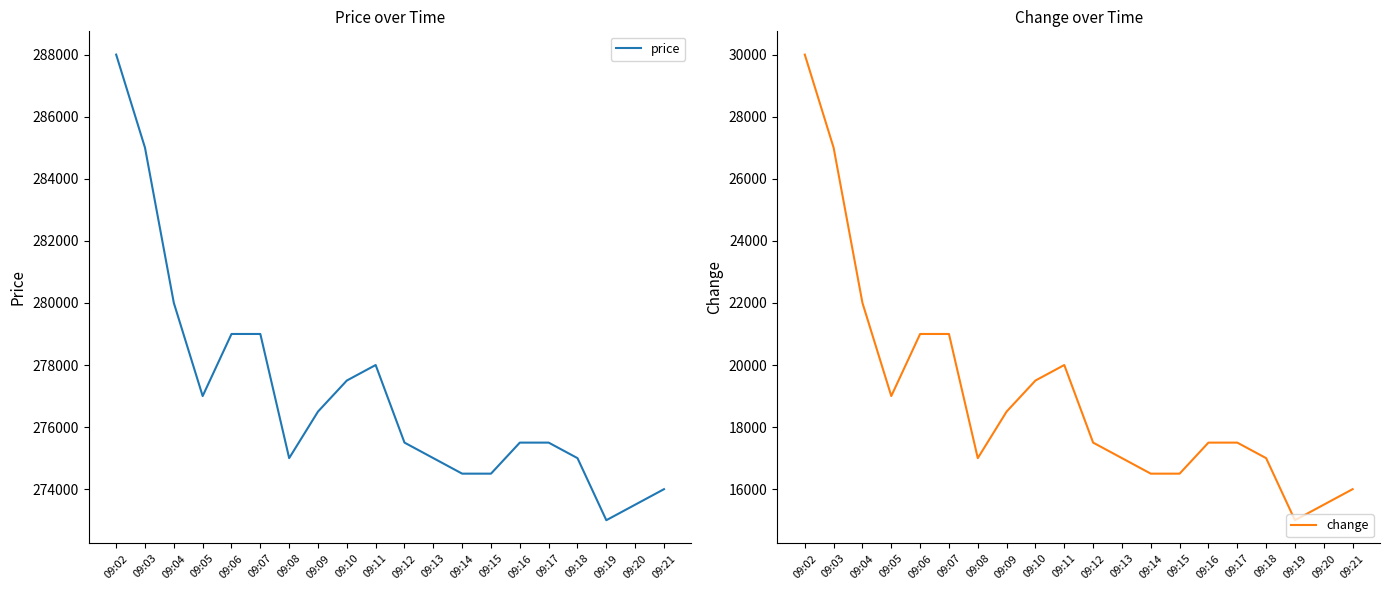

Which series has the largest range (max minus min)?

price